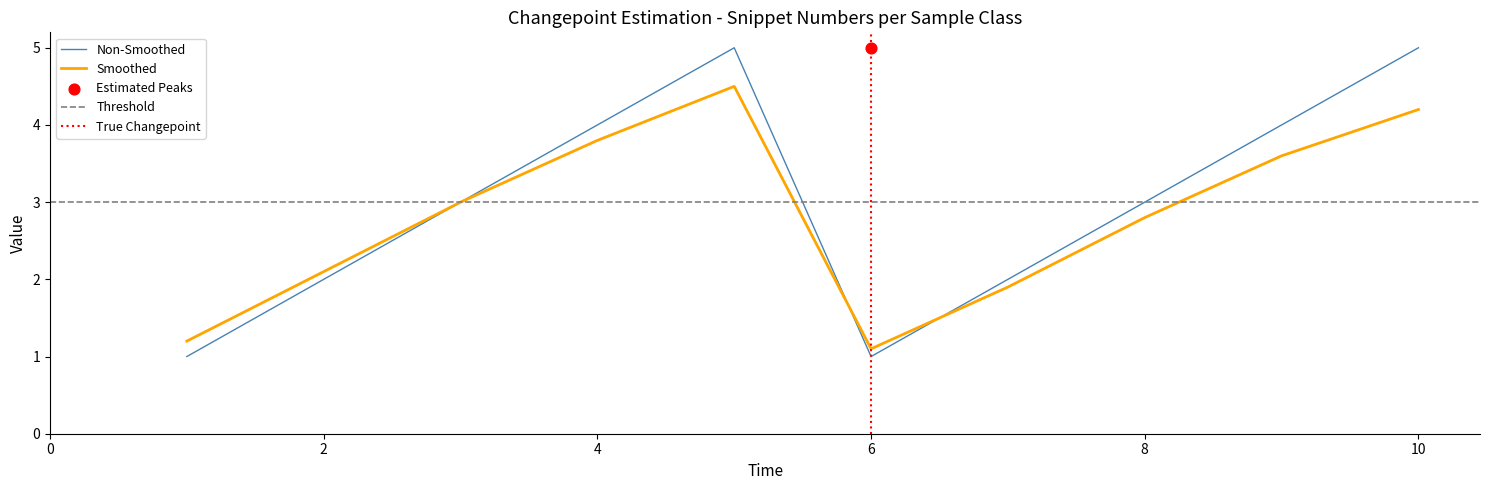

Is the value of Non-Smoothed at 4 greater than the value of Smoothed at 8?

Yes